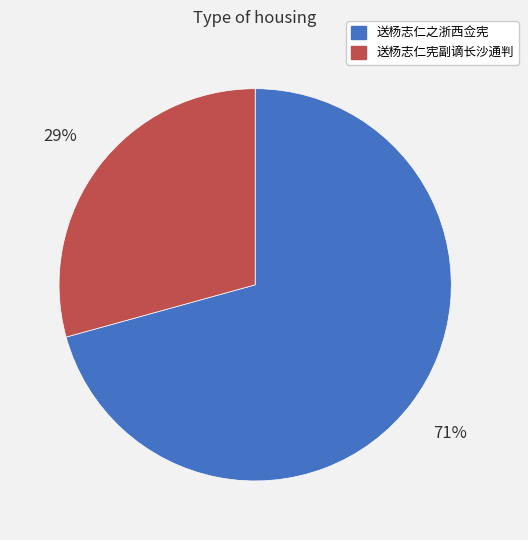

To the nearest percent, what percentage of the pie is 送杨志仁宪副谪长沙通判?

29%